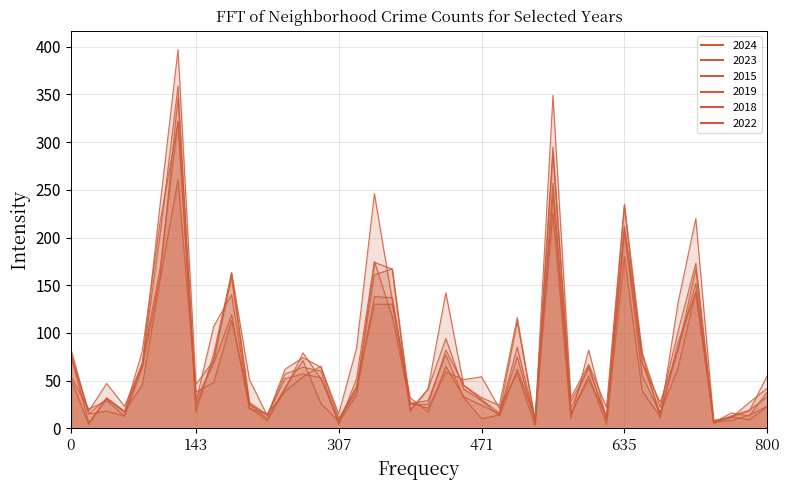

The value of 2015 at Dunning is 75. True or false?

False